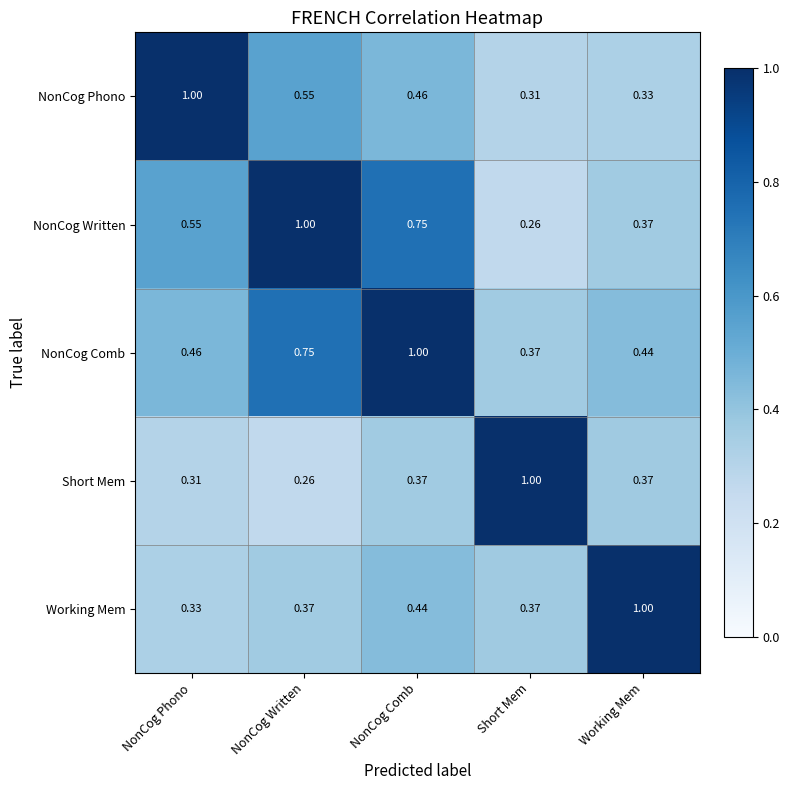

What is the total value across all series at Working Mem?

2.5